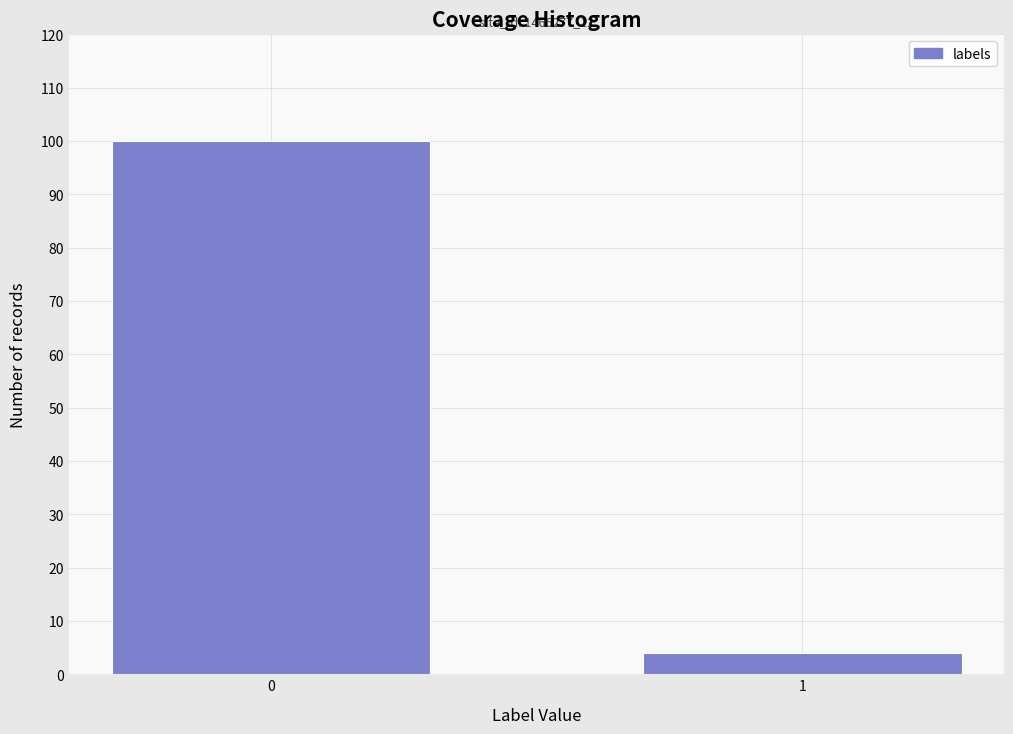

Reading left to right, extract all data points from this chart.

0=100	1=4